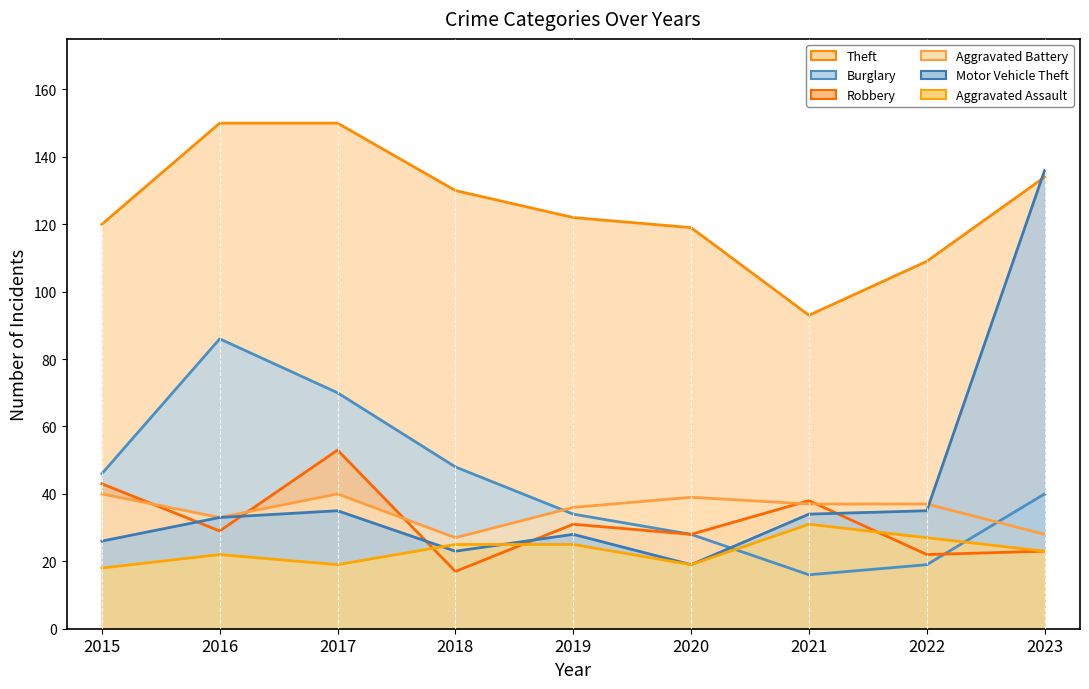

Reading right to left, transcribe all the data shown in this chart.

Theft: 134	109	93	119	122	130	150	150	120
Burglary: 40	19	16	28	34	48	70	86	46
Robbery: 23	22	38	28	31	17	53	29	43
Aggravated Battery: 28	37	37	39	36	27	40	33	40
Motor Vehicle Theft: 136	35	34	19	28	23	35	33	26
Aggravated Assault: 23	27	31	19	25	25	19	22	18